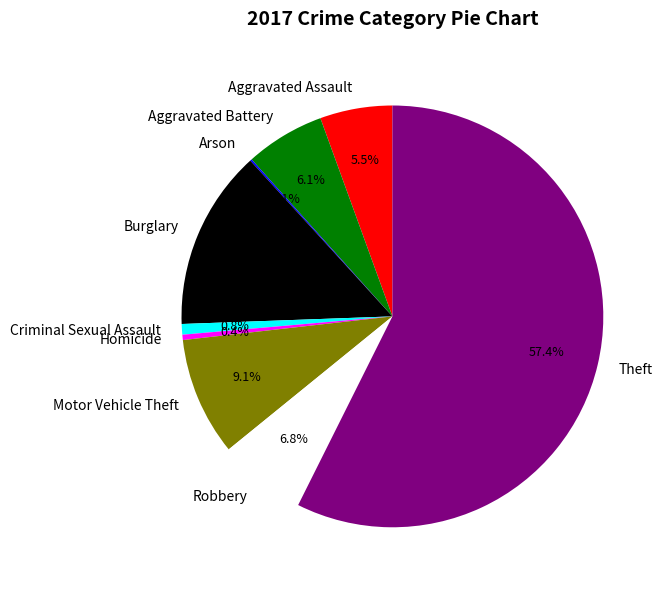

To the nearest percent, what percentage of the pie is Theft?

57%